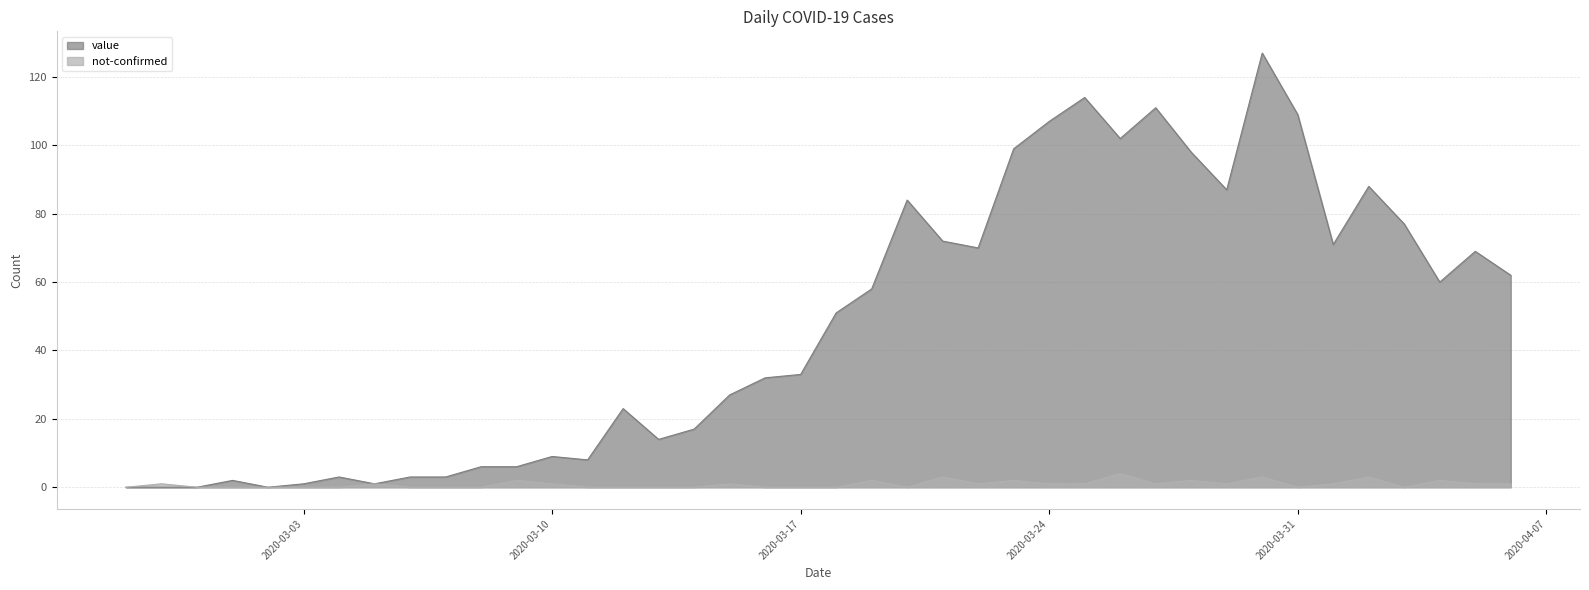

In not-confirmed, how many points are higher than both neighbors (excluding endpoints)?

12